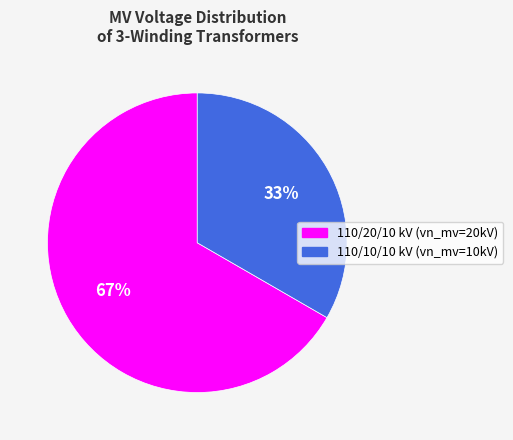

Is there a majority slice in this chart?

Yes